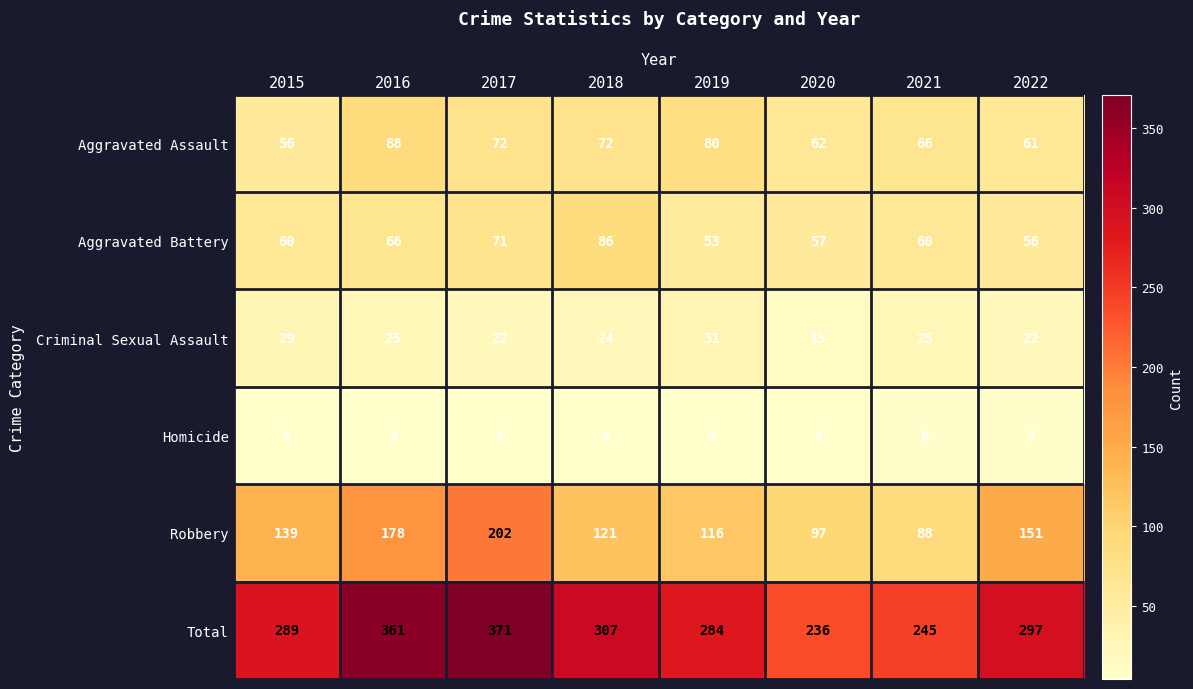

The value of Total at 2020 is 103. True or false?

False